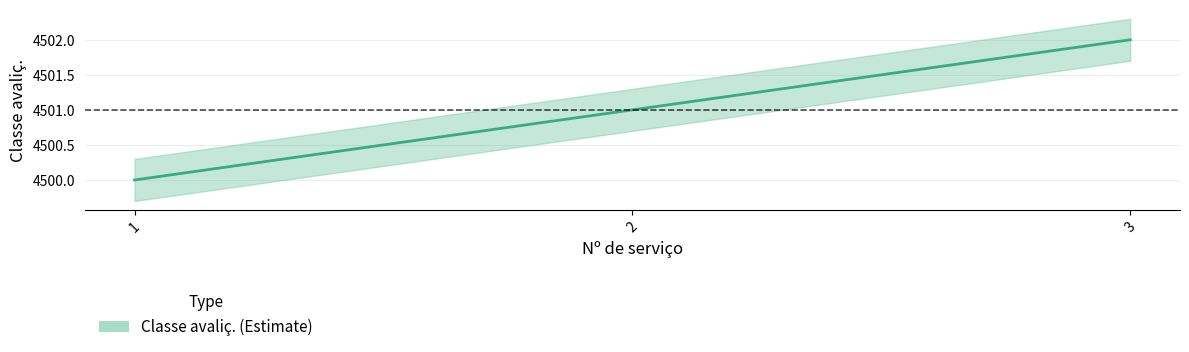

Which label corresponds to the largest value in the chart?

3